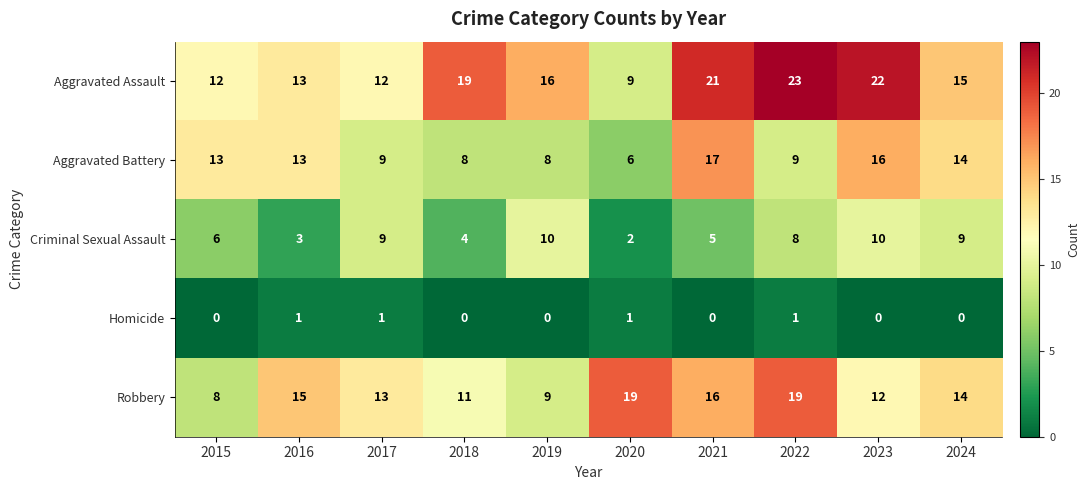

What is the difference between the Robbery values at 2023 and 2021?

4